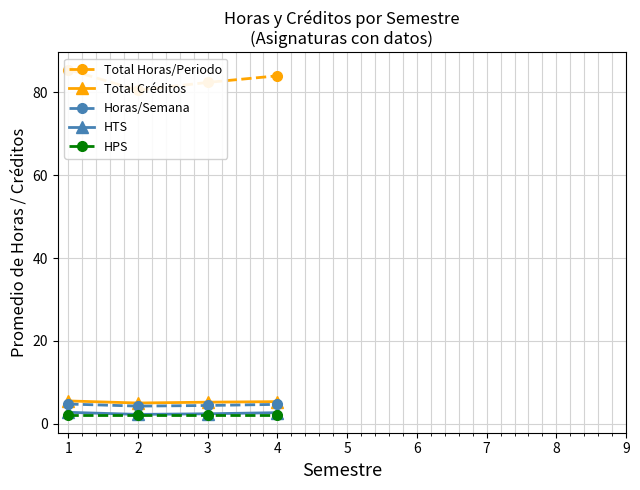

In Total Horas/Periodo, how many points are lower than both neighbors (excluding endpoints)?

1